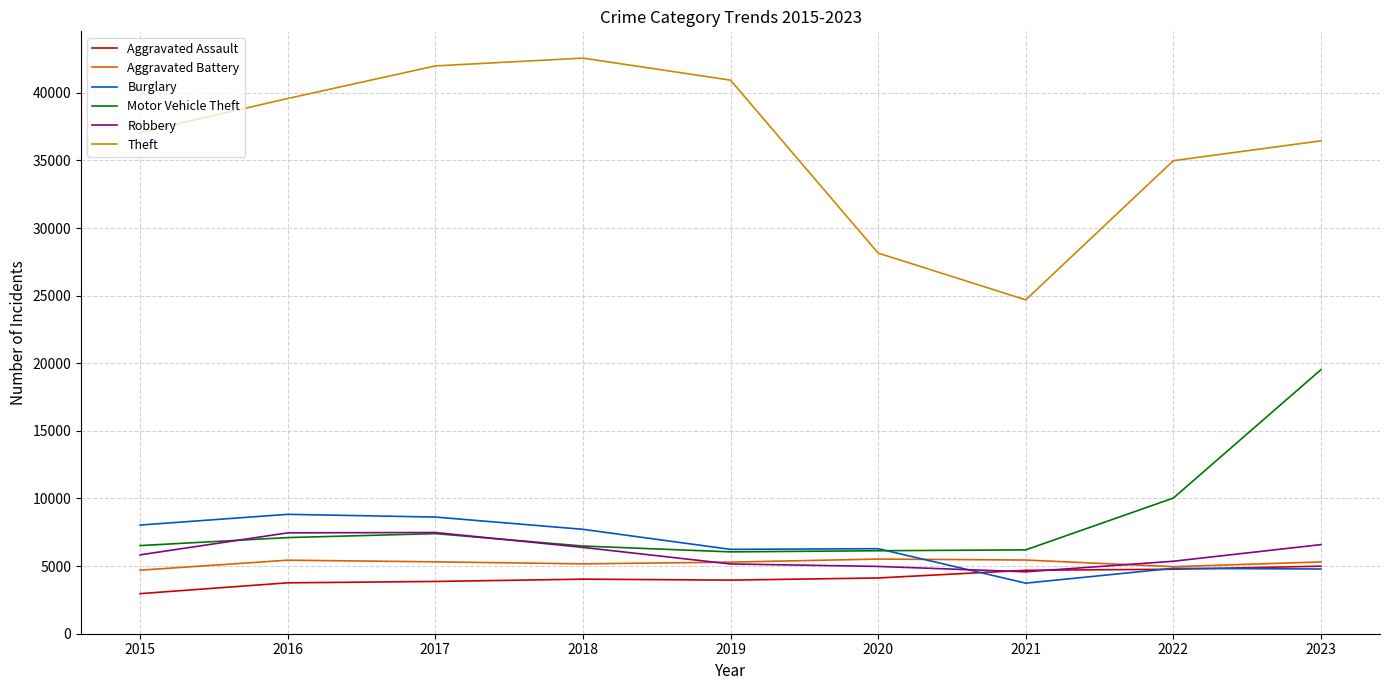

The value of Burglary at 2019 is 6238. True or false?

True